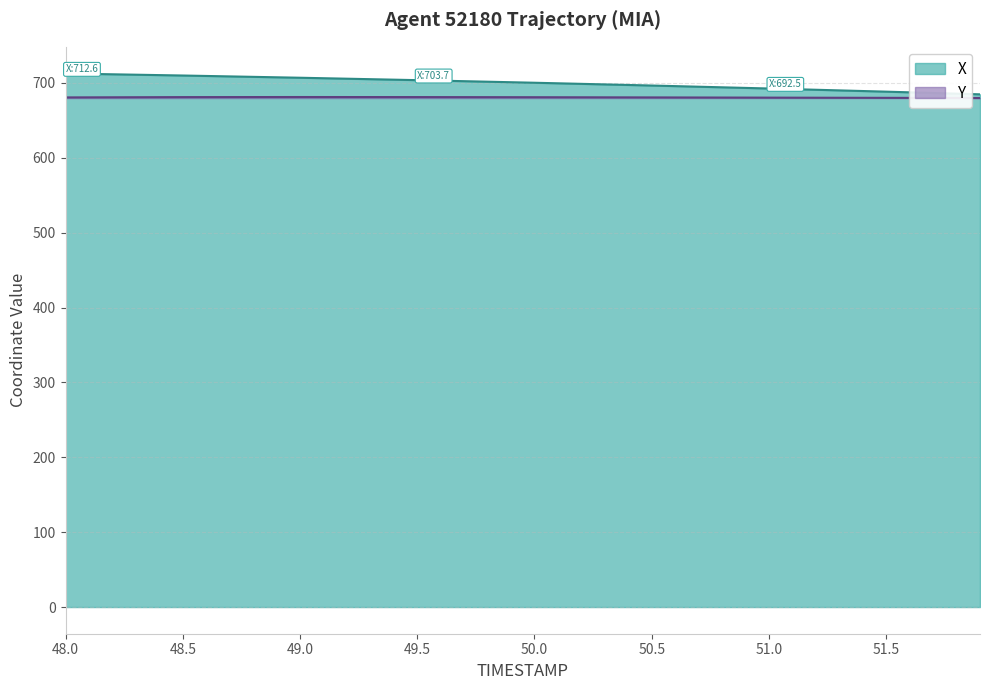

What is the difference between the second highest and minimum values in the X series?

25.1